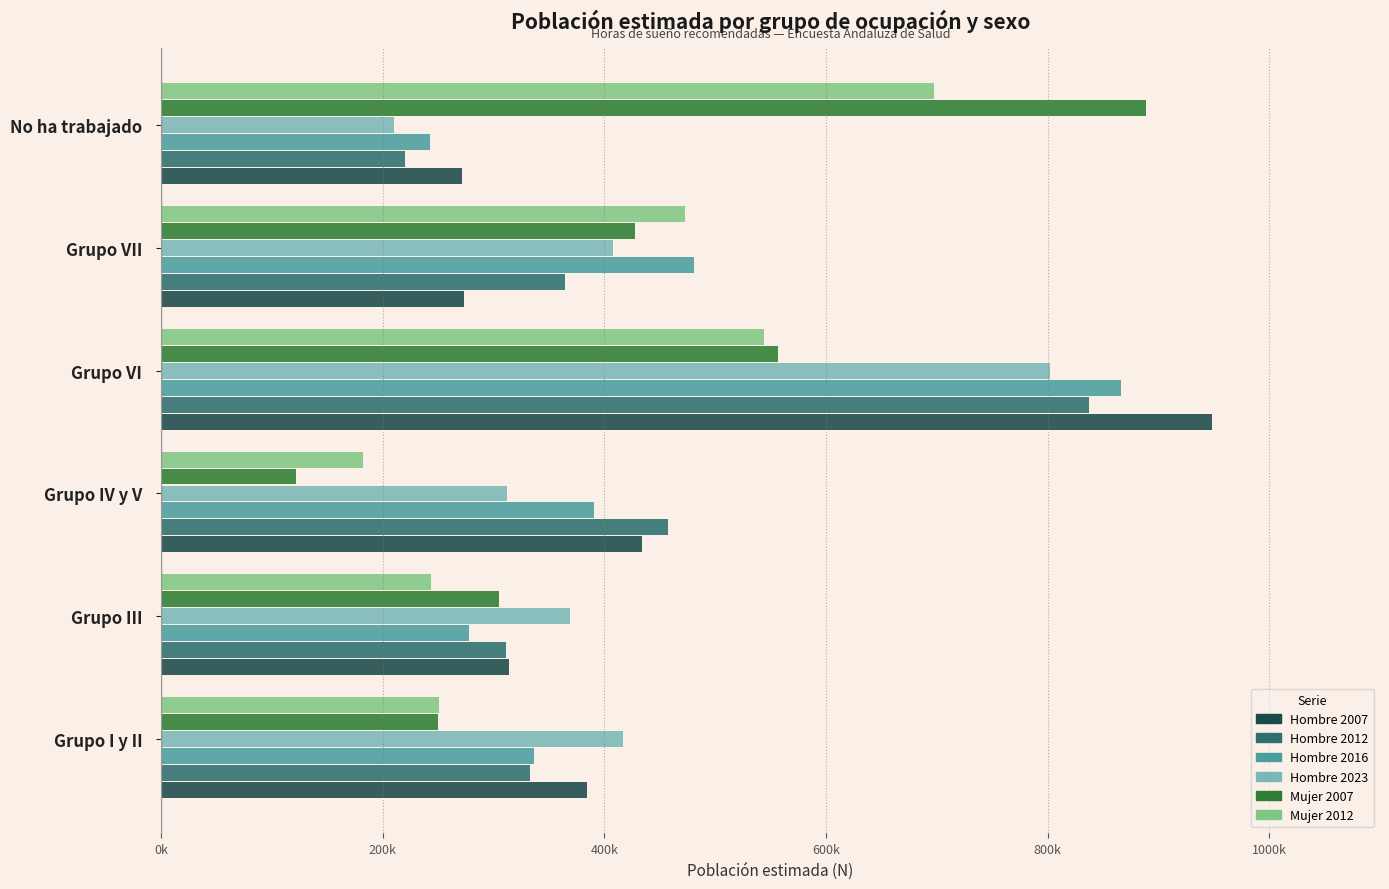

At which label is Mujer 2007 closest to 505215?

Grupo VI